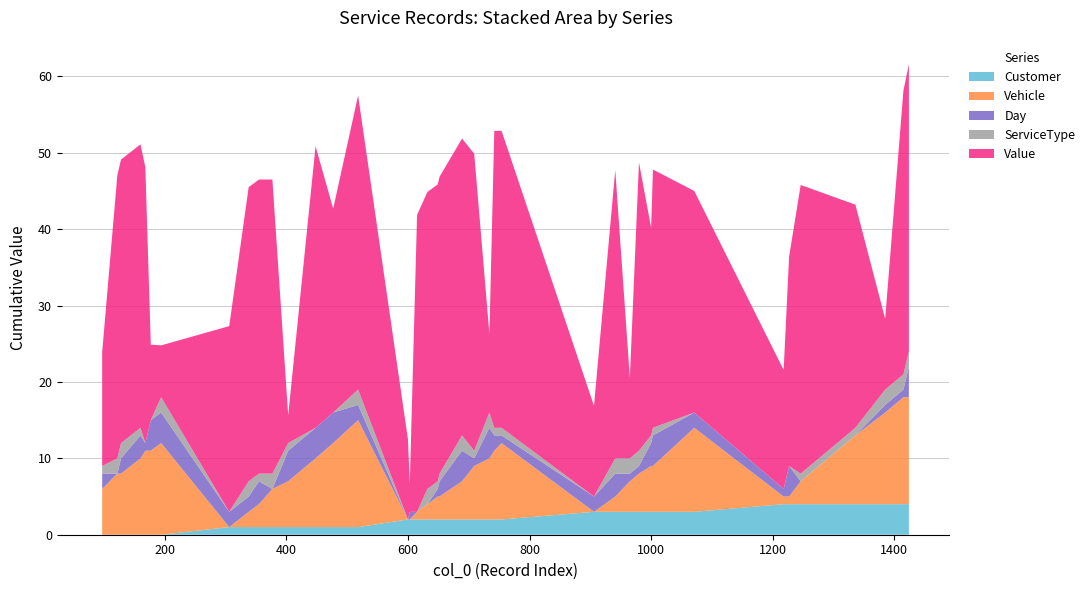

Reading left to right, what are all the values shown in this chart?

Customer: 0.0	0.0	0.0	0.0	0.0	0.0	0.0	1.0	1.0	1.0	1.0	1.0	1.0	1.0	1.0	2.0	2.0	2.0	2.0	2.0	2.0	2.0	2.0	2.0	2.0	2.0	3.0	3.0	3.0	3.0	3.0	3.0	3.0	4.0	4.0	4.0	4.0	4.0	4.0	4.0
Vehicle: 6.0	8.0	8.0	10.0	11.0	11.0	12.0	0.0	2.0	3.0	5.0	6.0	9.0	11.0	14.0	0.0	0.0	1.0	2.0	3.0	3.0	5.0	7.0	8.0	9.0	10.0	0.0	2.0	4.0	5.0	6.0	6.0	11.0	1.0	1.0	3.0	9.0	12.0	14.0	14.0
Day: 2.0	0.0	2.0	3.0	1.0	4.0	4.0	2.0	2.0	3.0	0.0	4.0	4.0	4.0	2.0	0.0	1.0	0.0	0.0	1.0	2.0	4.0	1.0	4.0	2.0	1.0	2.0	3.0	1.0	1.0	3.0	4.0	2.0	1.0	4.0	0.0	0.0	1.0	1.0	4.0
ServiceType: 1.0	2.0	2.0	1.0	0.0	0.0	2.0	0.0	2.0	1.0	2.0	1.0	0.0	0.0	2.0	0.0	0.0	0.0	2.0	1.0	1.0	2.0	1.0	2.0	1.0	1.0	0.0	2.0	2.0	2.0	1.0	1.0	0.0	0.0	0.0	1.0	1.0	2.0	2.0	2.0
Value: 14.9	37.1	37.1	37.1	36.1	9.9	6.8	24.3	38.5	38.5	38.5	3.6	36.9	26.7	38.5	10.5	3.6	38.9	38.9	38.9	38.9	38.9	38.9	10.3	38.9	38.9	11.9	37.7	10.5	37.7	27.2	33.8	29.0	15.6	27.4	37.8	29.2	9.3	37.1	37.6